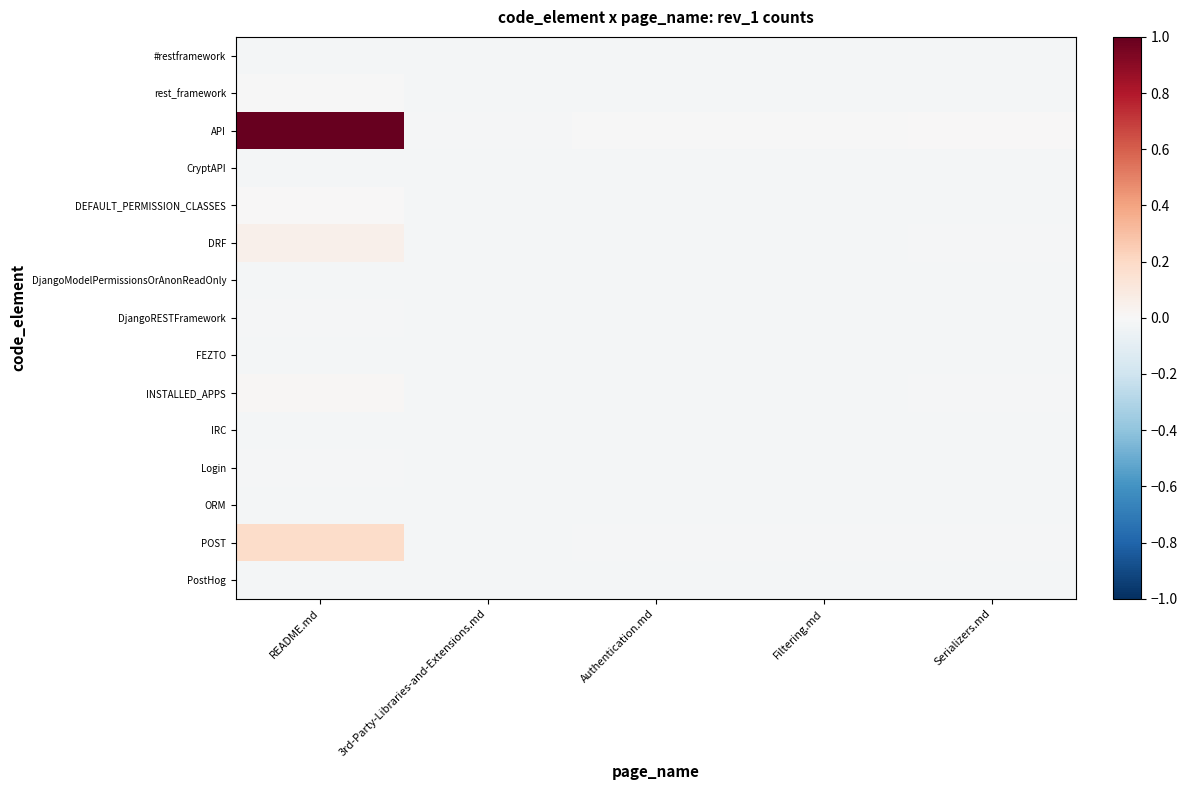

Reading left to right, transcribe all the data shown in this chart.

#restframework: README.md=-0.0	3rd-Party-Libraries-and-Extensions.md=-0.0	Authentication.md=-0.0	Filtering.md=-0.0	Serializers.md=-0.0
rest_framework: README.md=-0.0	3rd-Party-Libraries-and-Extensions.md=-0.0	Authentication.md=-0.0	Filtering.md=-0.0	Serializers.md=-0.0
API: README.md=1.0	3rd-Party-Libraries-and-Extensions.md=-0.0	Authentication.md=-0.0	Filtering.md=-0.0	Serializers.md=0.0
CryptAPI: README.md=-0.0	3rd-Party-Libraries-and-Extensions.md=-0.0	Authentication.md=-0.0	Filtering.md=-0.0	Serializers.md=-0.0
DEFAULT_PERMISSION_CLASSES: README.md=0.0	3rd-Party-Libraries-and-Extensions.md=-0.0	Authentication.md=-0.0	Filtering.md=-0.0	Serializers.md=-0.0
DRF: README.md=0.0	3rd-Party-Libraries-and-Extensions.md=-0.0	Authentication.md=-0.0	Filtering.md=-0.0	Serializers.md=-0.0
DjangoModelPermissionsOrAnonReadOnly: README.md=-0.0	3rd-Party-Libraries-and-Extensions.md=-0.0	Authentication.md=-0.0	Filtering.md=-0.0	Serializers.md=-0.0
DjangoRESTFramework: README.md=-0.0	3rd-Party-Libraries-and-Extensions.md=-0.0	Authentication.md=-0.0	Filtering.md=-0.0	Serializers.md=-0.0
FEZTO: README.md=-0.0	3rd-Party-Libraries-and-Extensions.md=-0.0	Authentication.md=-0.0	Filtering.md=-0.0	Serializers.md=-0.0
INSTALLED_APPS: README.md=0.0	3rd-Party-Libraries-and-Extensions.md=-0.0	Authentication.md=-0.0	Filtering.md=-0.0	Serializers.md=-0.0
IRC: README.md=-0.0	3rd-Party-Libraries-and-Extensions.md=-0.0	Authentication.md=-0.0	Filtering.md=-0.0	Serializers.md=-0.0
Login: README.md=-0.0	3rd-Party-Libraries-and-Extensions.md=-0.0	Authentication.md=-0.0	Filtering.md=-0.0	Serializers.md=-0.0
ORM: README.md=-0.0	3rd-Party-Libraries-and-Extensions.md=-0.0	Authentication.md=-0.0	Filtering.md=-0.0	Serializers.md=-0.0
POST: README.md=0.2	3rd-Party-Libraries-and-Extensions.md=-0.0	Authentication.md=-0.0	Filtering.md=-0.0	Serializers.md=-0.0
PostHog: README.md=-0.0	3rd-Party-Libraries-and-Extensions.md=-0.0	Authentication.md=-0.0	Filtering.md=-0.0	Serializers.md=-0.0